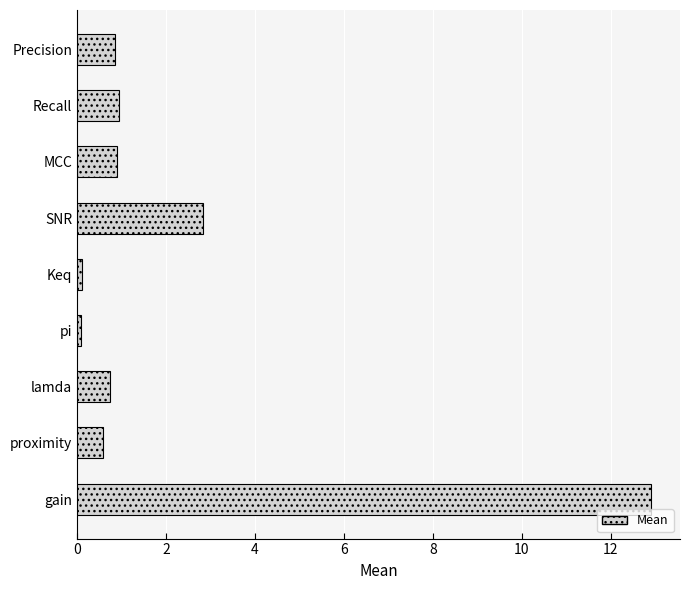

Reading top to bottom, list all the values displayed in this chart.

0.9	0.9	0.9	2.8	0.1	0.1	0.7	0.6	12.9